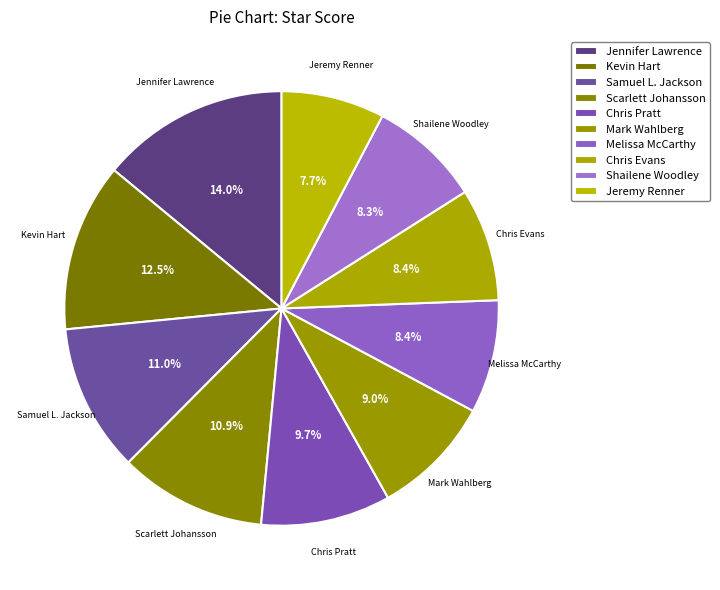

Does Jeremy Renner account for over 50% of the chart?

No